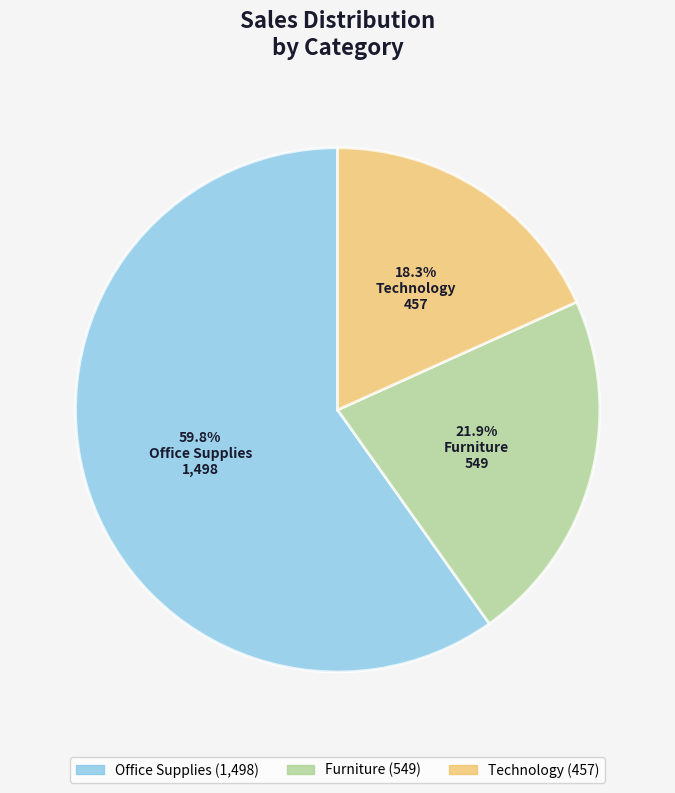

To the nearest percent, what percentage of the pie is Technology?

18%